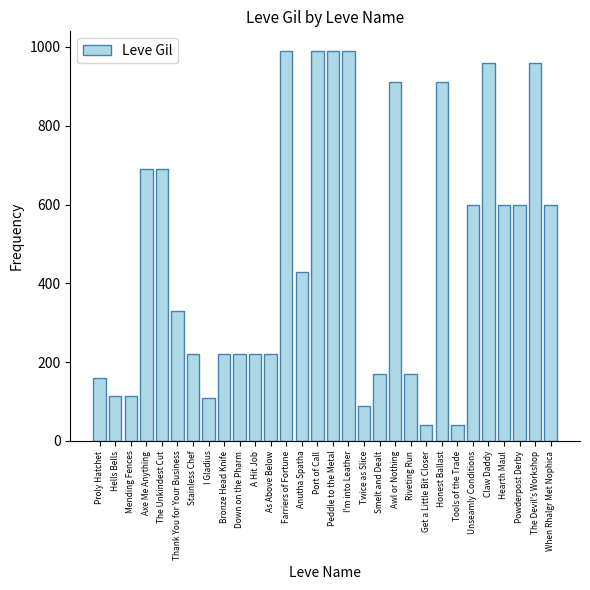

Between The Unkindest Cut and Anutha Spatha, which is larger?

The Unkindest Cut